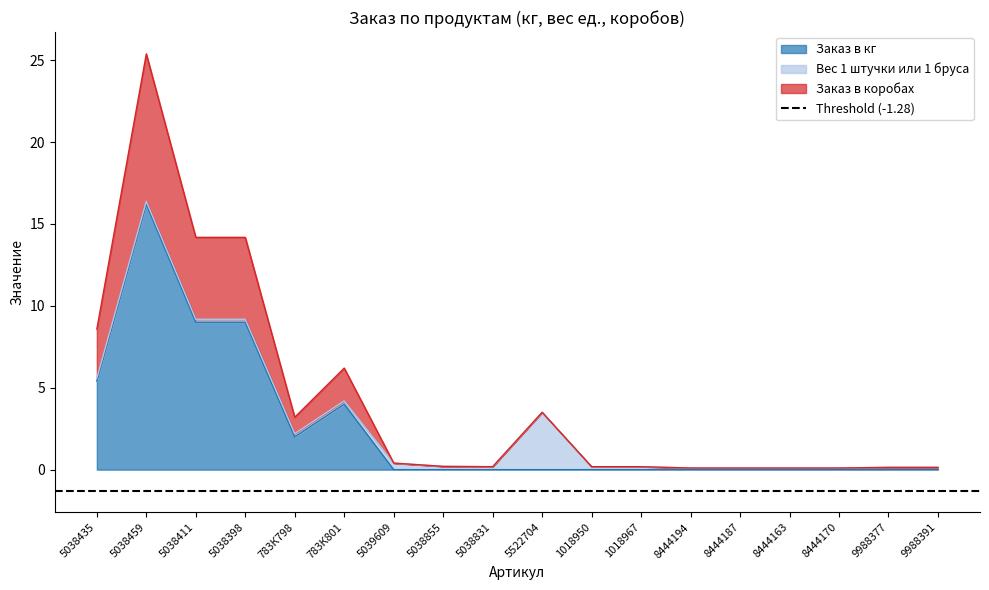

What is the difference between the highest and lowest values at 783К801?

2.2